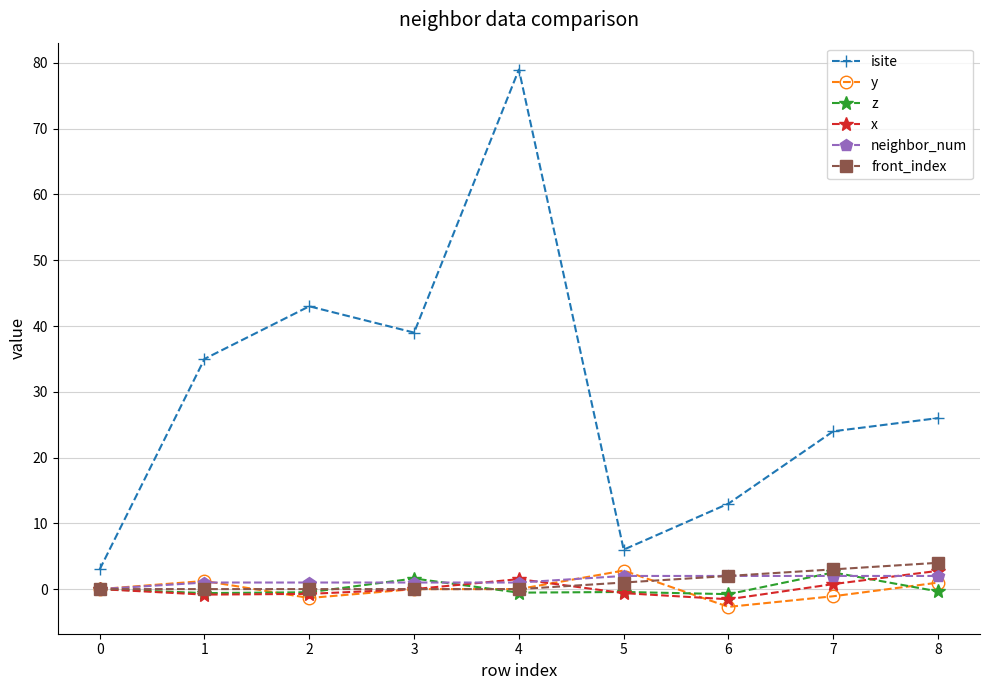

Which series has the widest spread of values?

isite